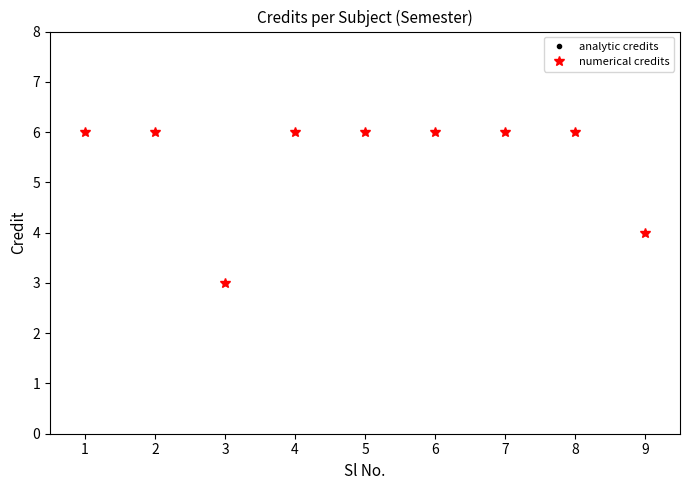

Which category has the lowest value in the numerical credits series?

3